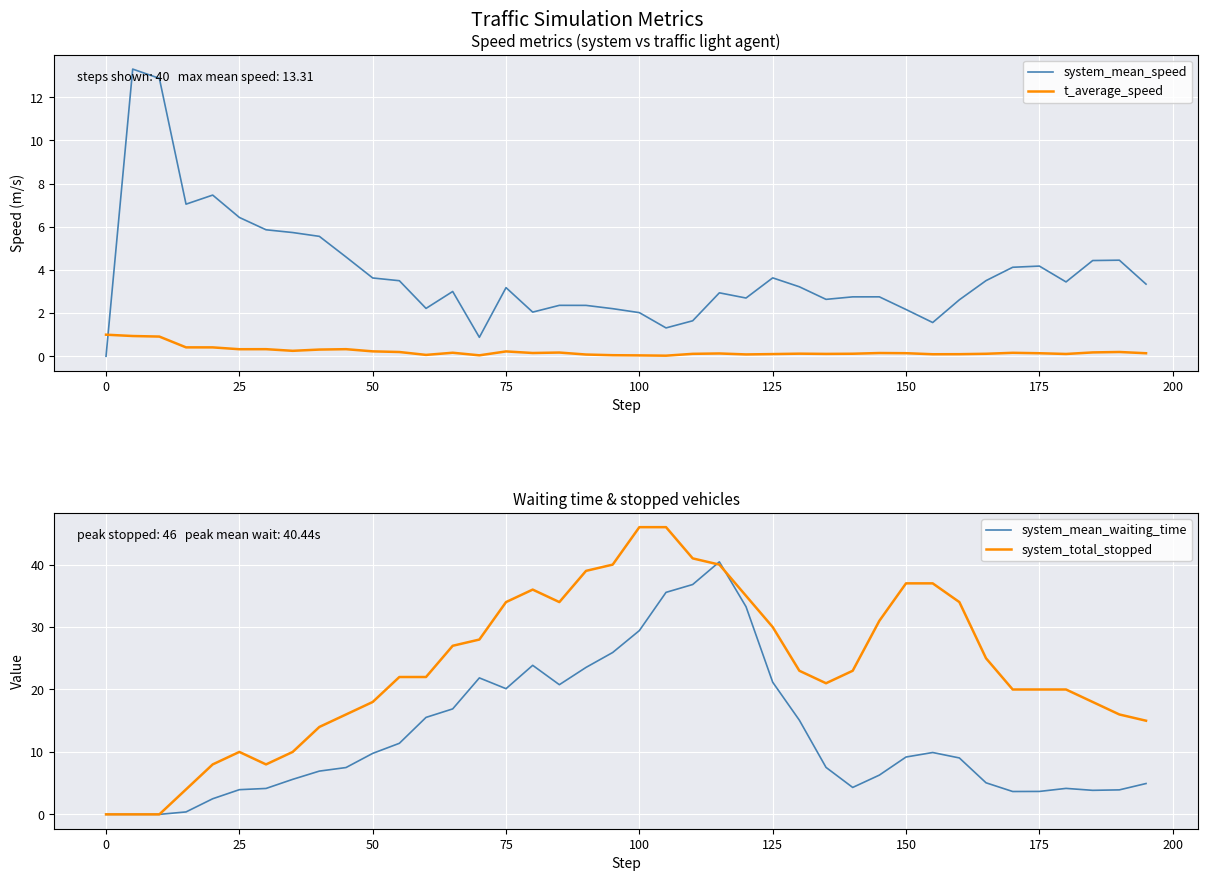

At which label does system_mean_waiting_time first exceed 9?

50